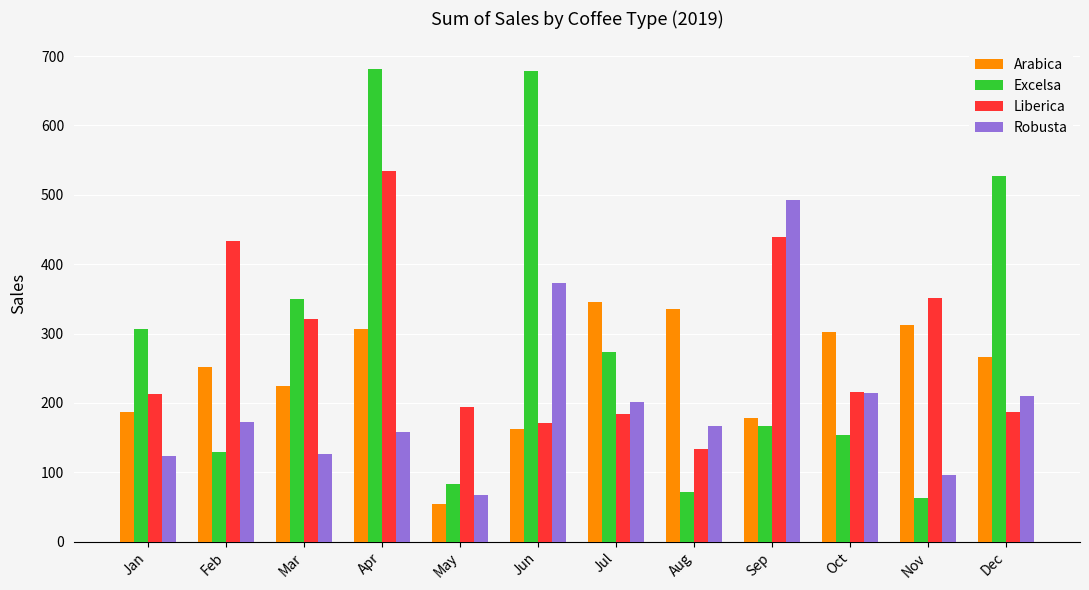

What are all the series names shown in the legend?

Arabica, Excelsa, Liberica, Robusta